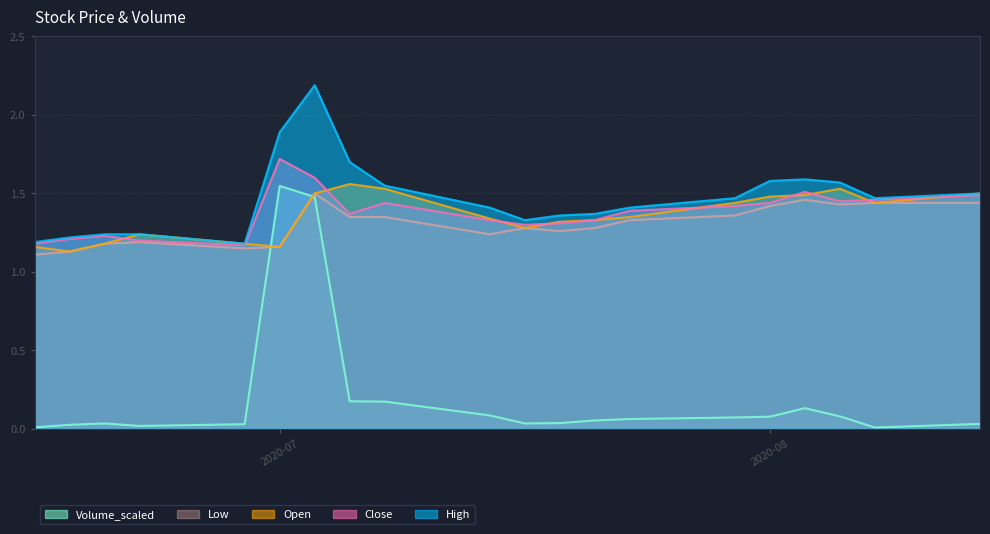

True or false: Volume_scaled and Close cross at least once.

False